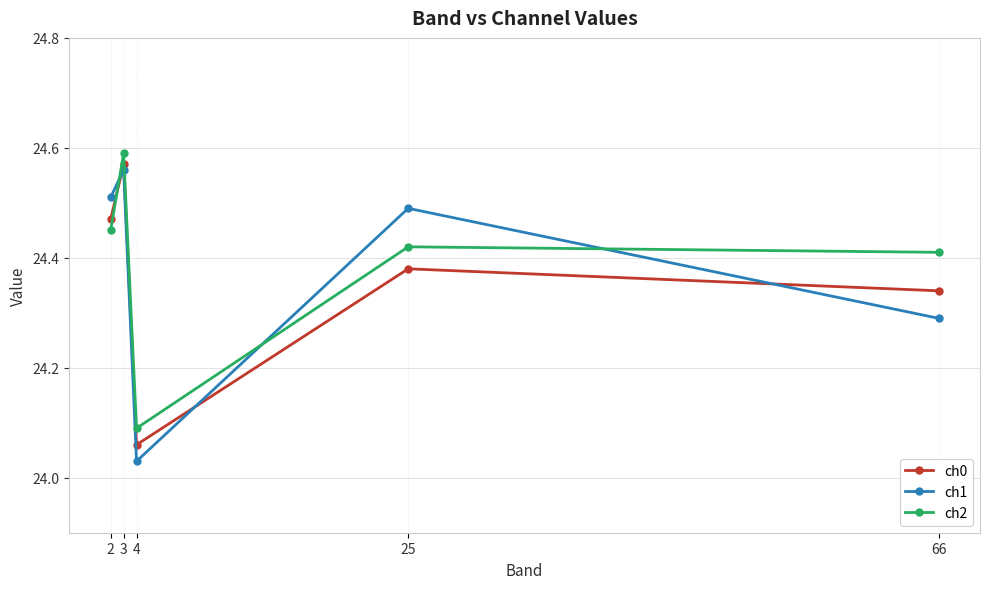

What is the total value across all series at 66?

73.0